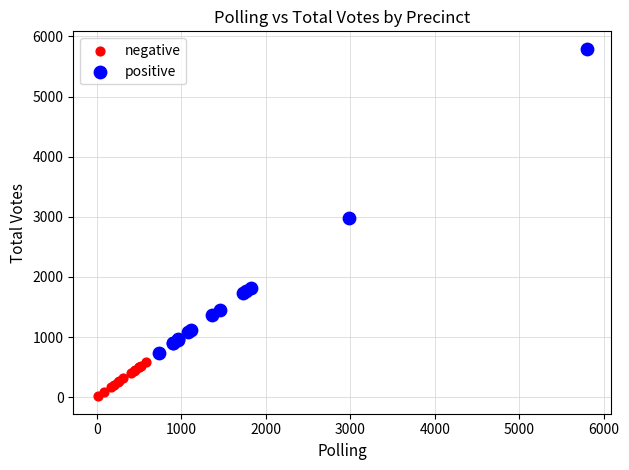

Which series contains the lowest Y value?

negative